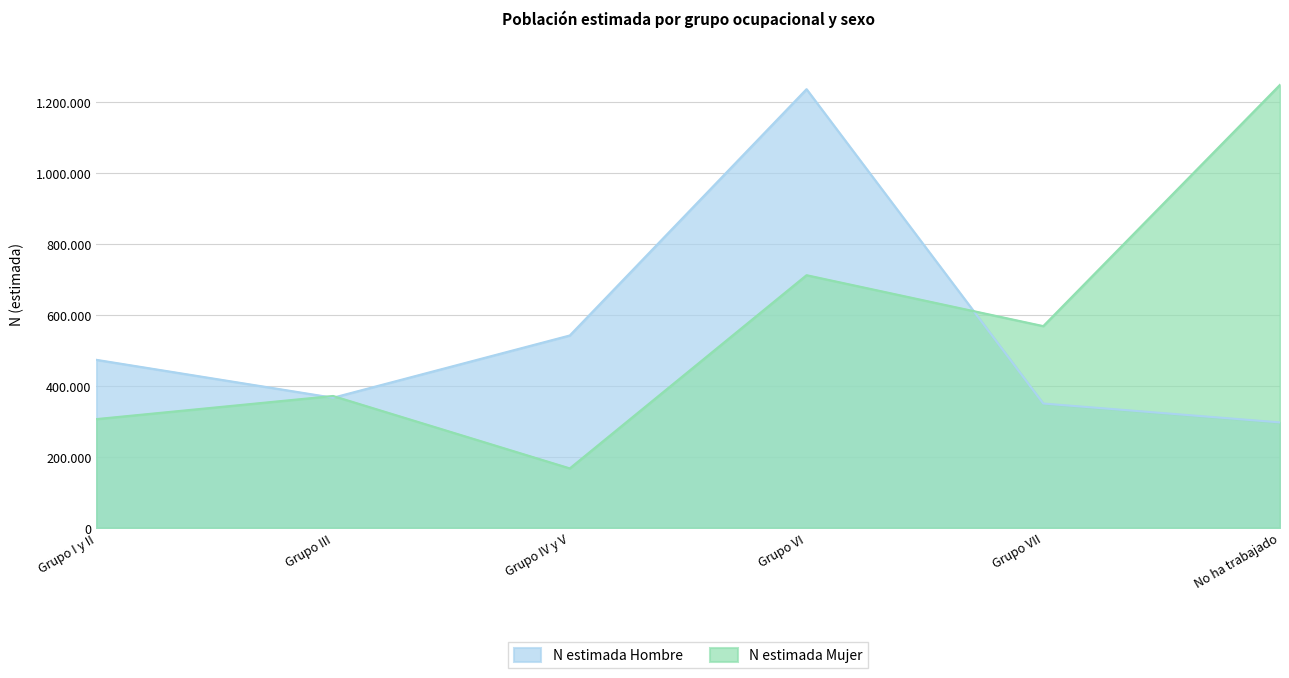

What is the difference between the N estimada Hombre values at No ha trabajado and Grupo VI?

939166